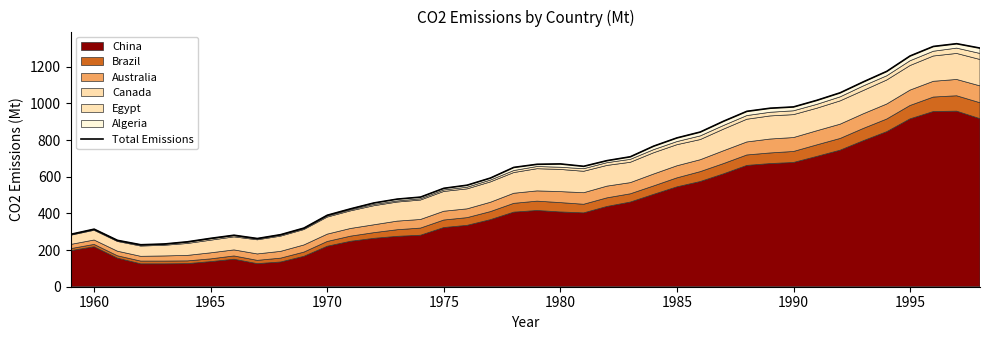

How many values are below 657?

20